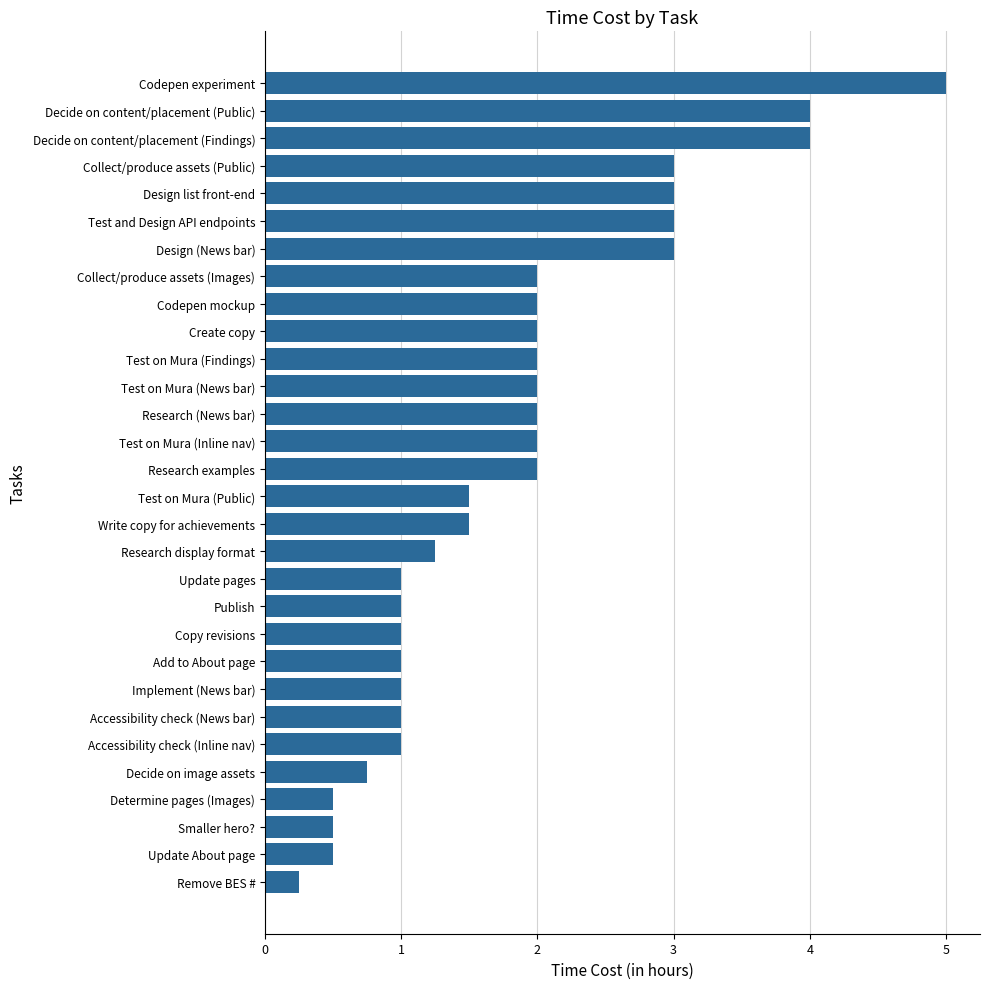

Does the chart contain any negative values?

No